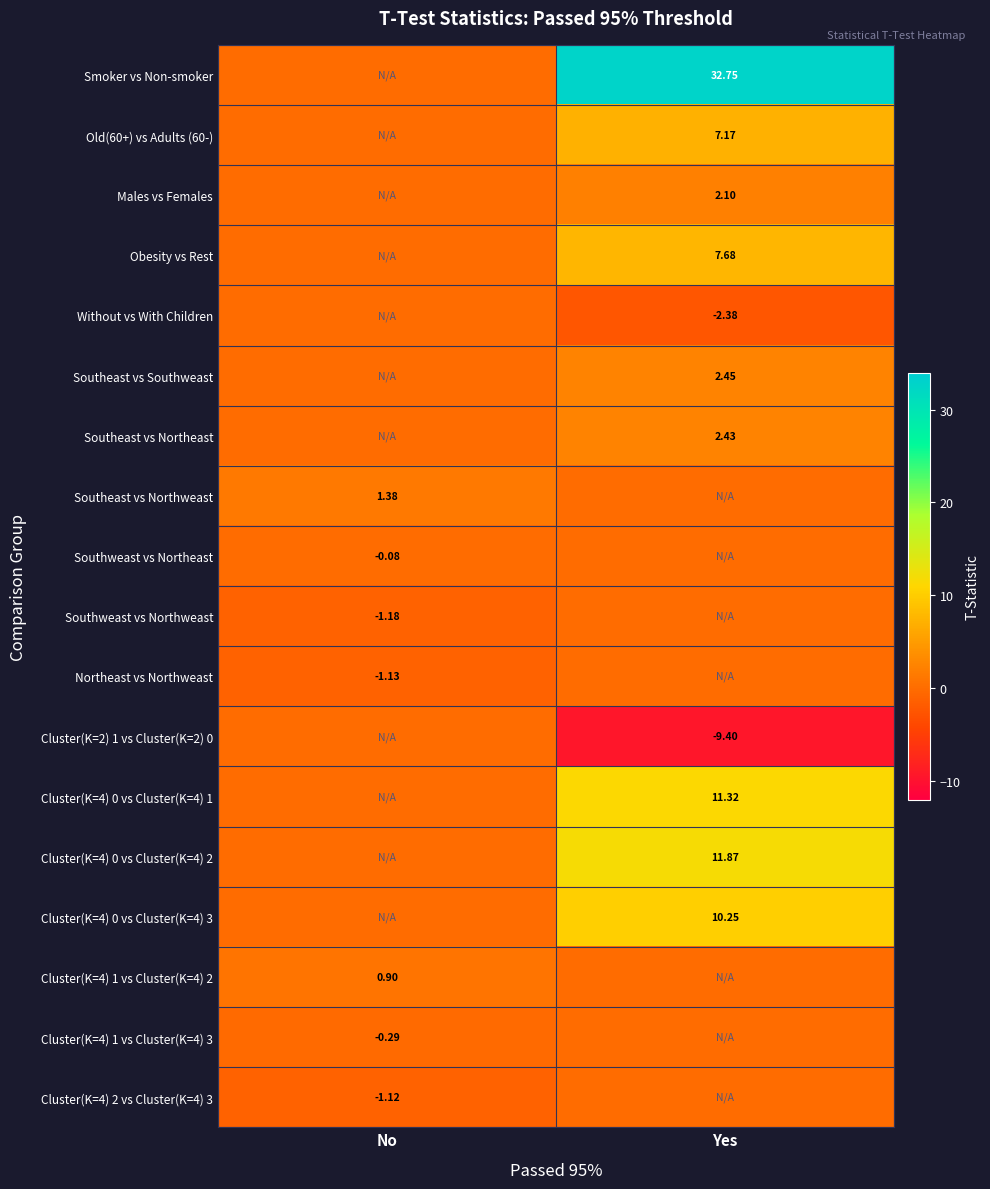

What is the average value of the Southeast vs Northeast series?

1.2